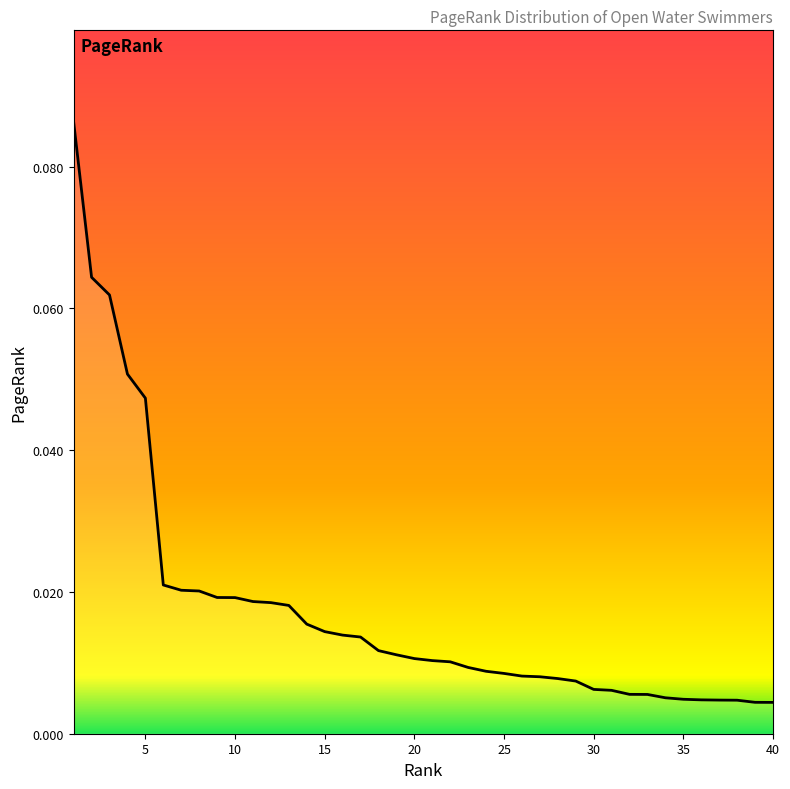

At which label is the value closest to 0?

39